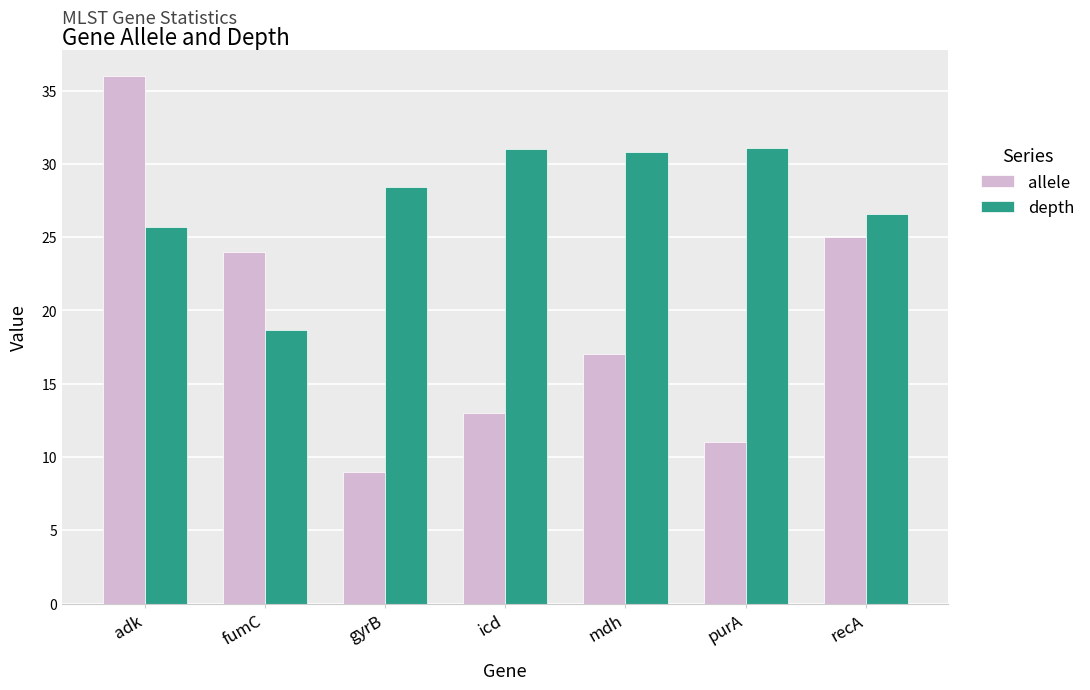

The depth series shows 10.5 at adk. True or false?

False